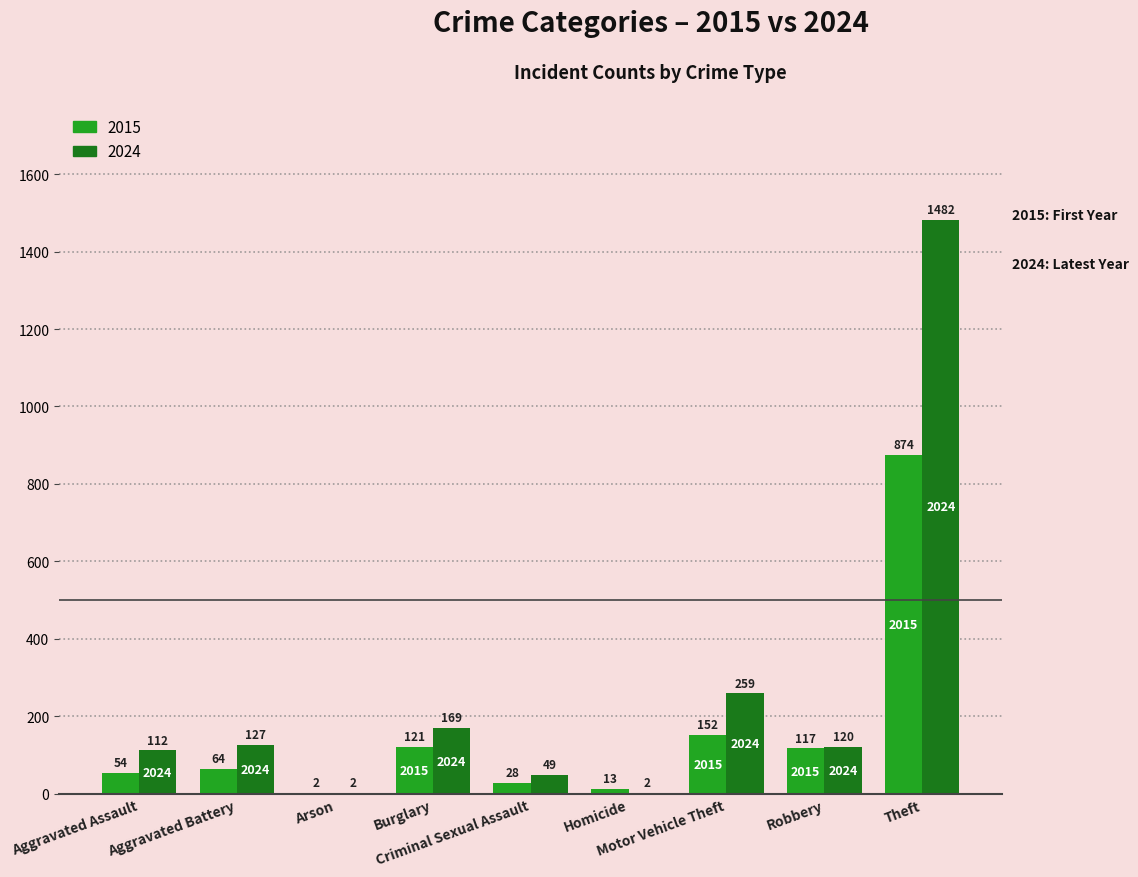

What is the sum of all 2015 values?

1425